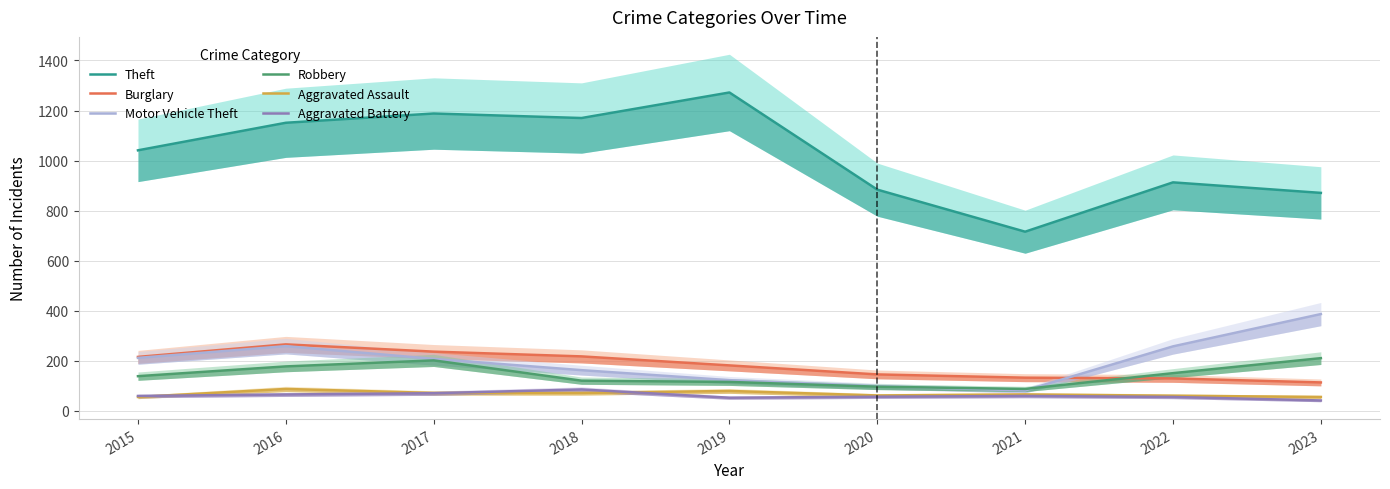

The Burglary series shows 359 at 2018. True or false?

False